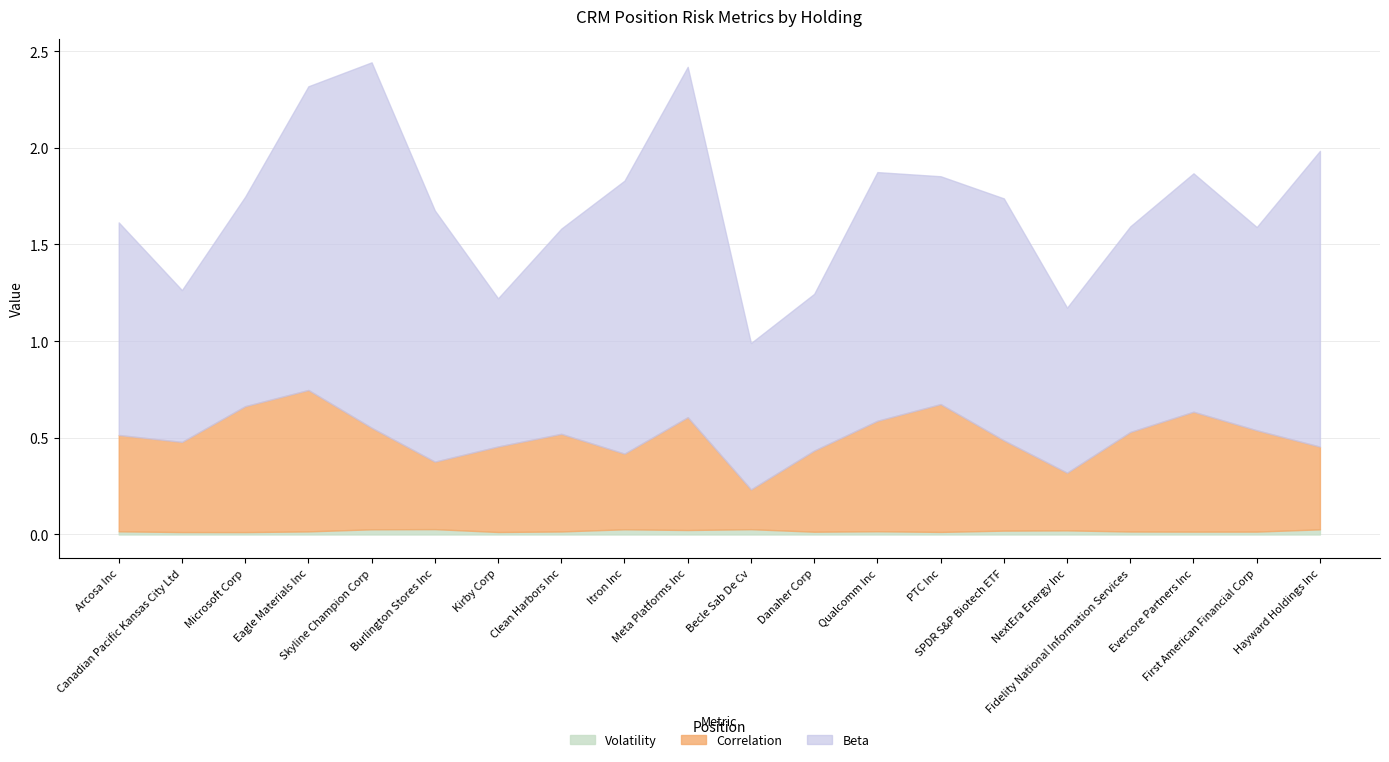

Which category has the highest value in the Volatility series?

Burlington Stores Inc